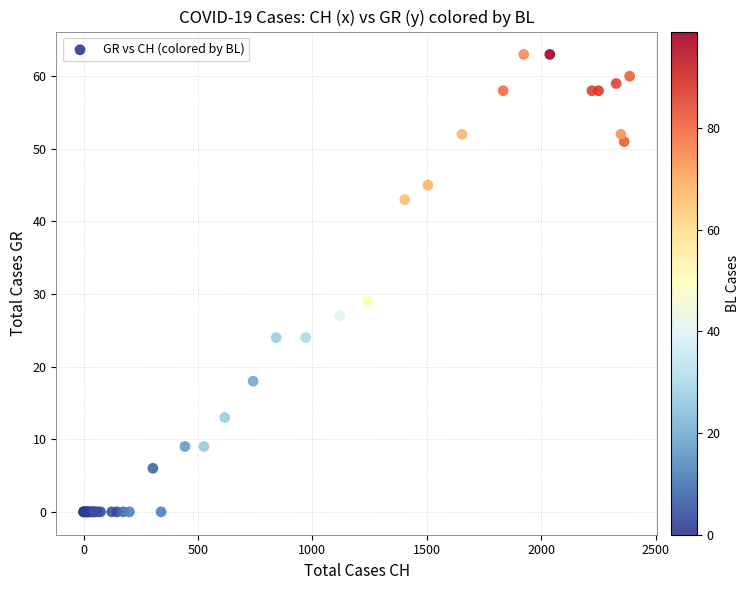

What Y value in the scatter plot is closest to 31?

29